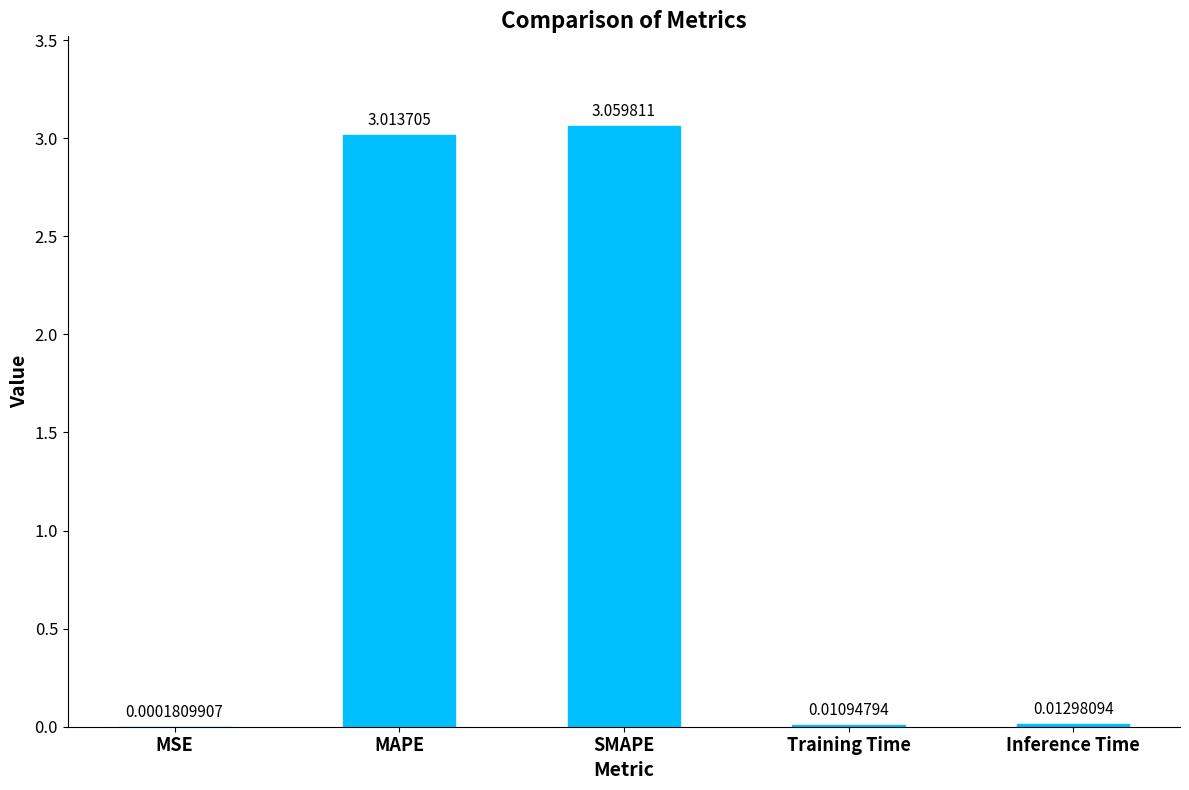

What is the average value?

1.2